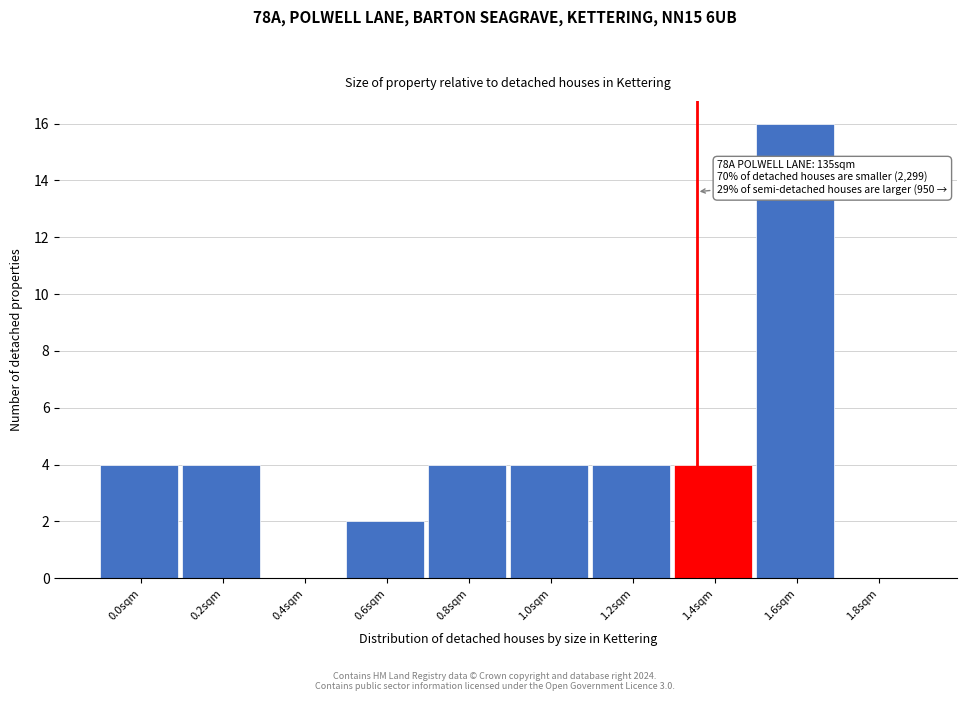

Reading left to right, list all the values displayed in this chart.

0.0sqm=4	0.2sqm=4	0.4sqm=0	0.6sqm=2	0.8sqm=4	1.0sqm=4	1.2sqm=4	1.4sqm=4	1.6sqm=16	1.8sqm=0